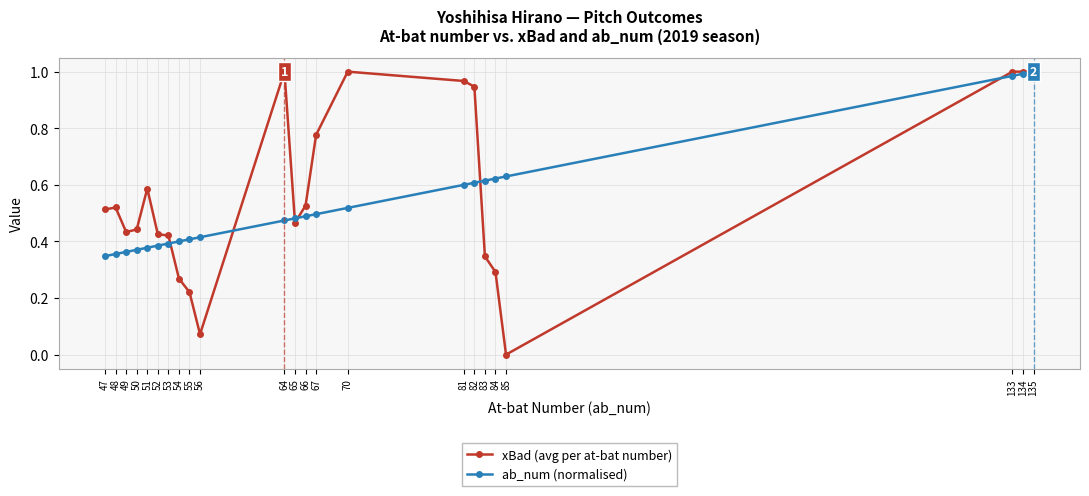

How many series are shown in this chart?

2